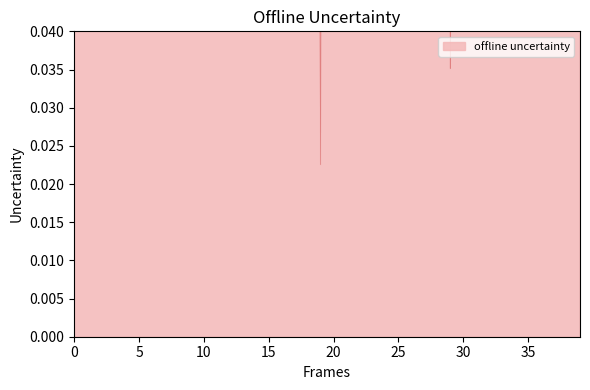

Reading left to right, what are all the values shown in this chart?

1.0	0.6	1.7	1.5	0.2	0.8	1.3	0.6	1.3	0.5	1.7	1.7	1.1	0.7	1.4	0.5	0.7	4.9	0.4	0.0	0.9	1.6	3.1	1.1	0.8	1.0	0.9	0.6	0.8	0.0	0.8	1.6	0.5	0.9	1.1	1.0	0.9	0.8	1.1	0.8